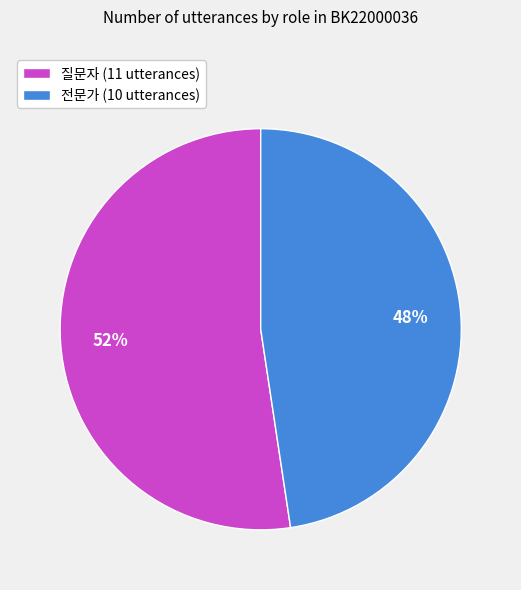

The 질문자 slice represents 52% of the pie. True or false?

True